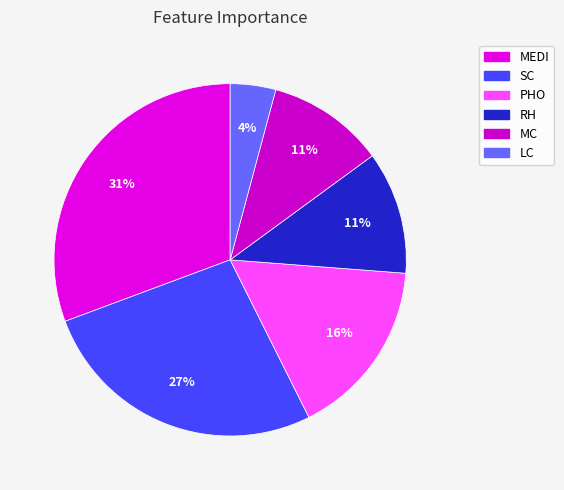

Is the sum of RH and MEDI greater than half?

No